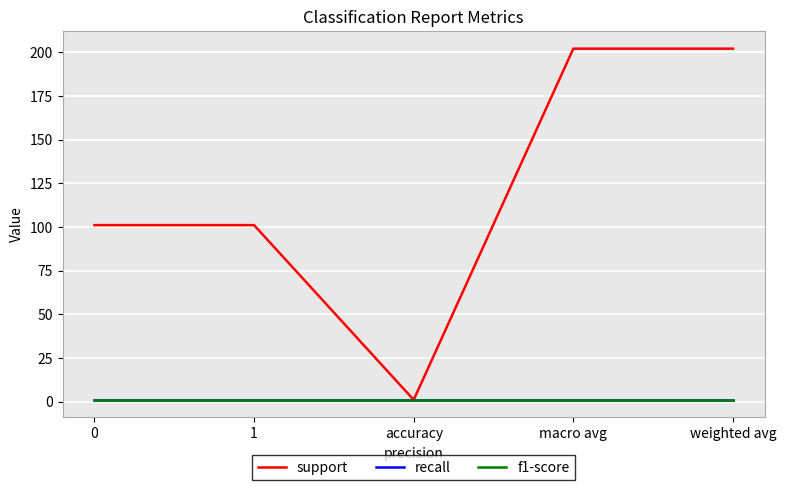

How many lines are shown in the chart?

3